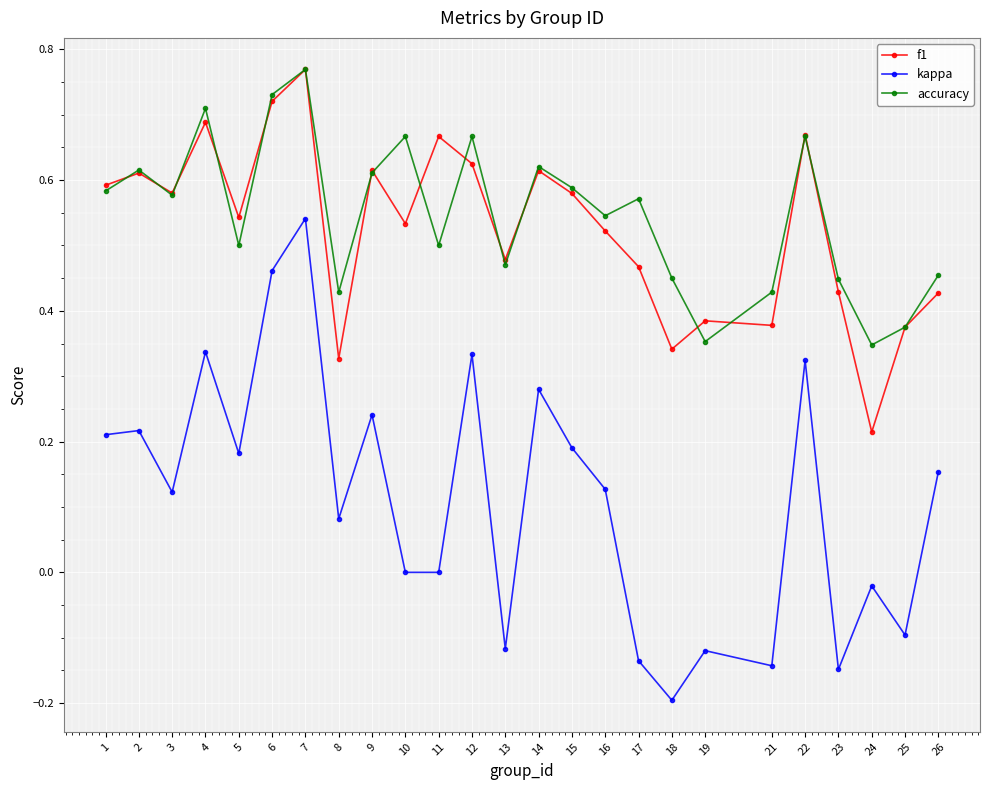

Rank the series at 17 from highest to lowest value.

accuracy, f1, kappa